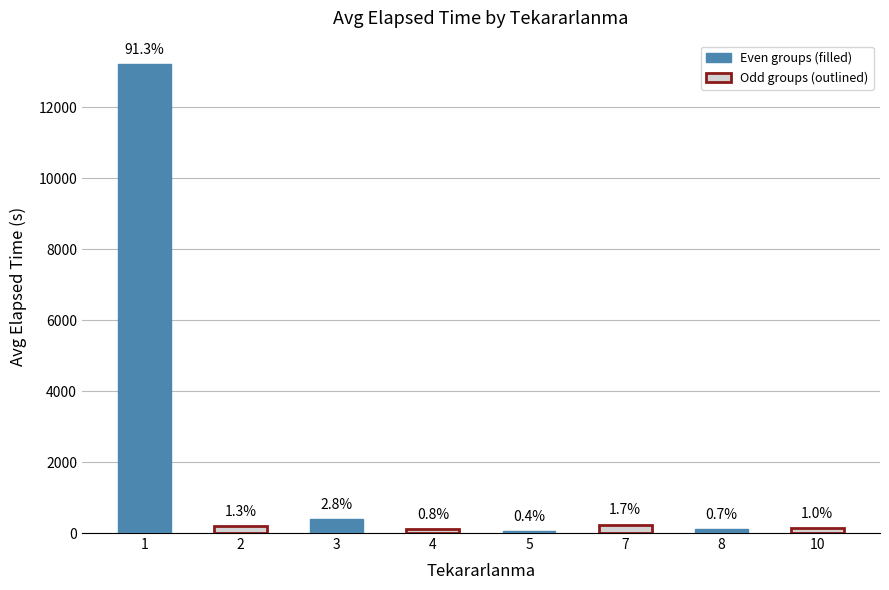

How many bars are there in total?

8